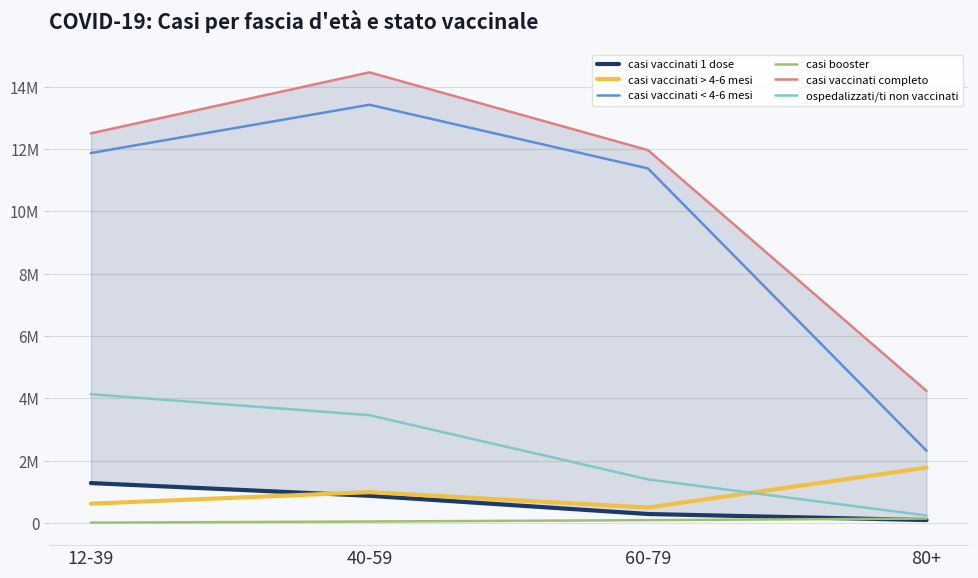

At 40-59, list the series in order from largest to smallest.

casi vaccinati completo, casi vaccinati < 4-6 mesi, ospedalizzati/ti non vaccinati, casi vaccinati > 4-6 mesi, casi vaccinati 1 dose, casi booster